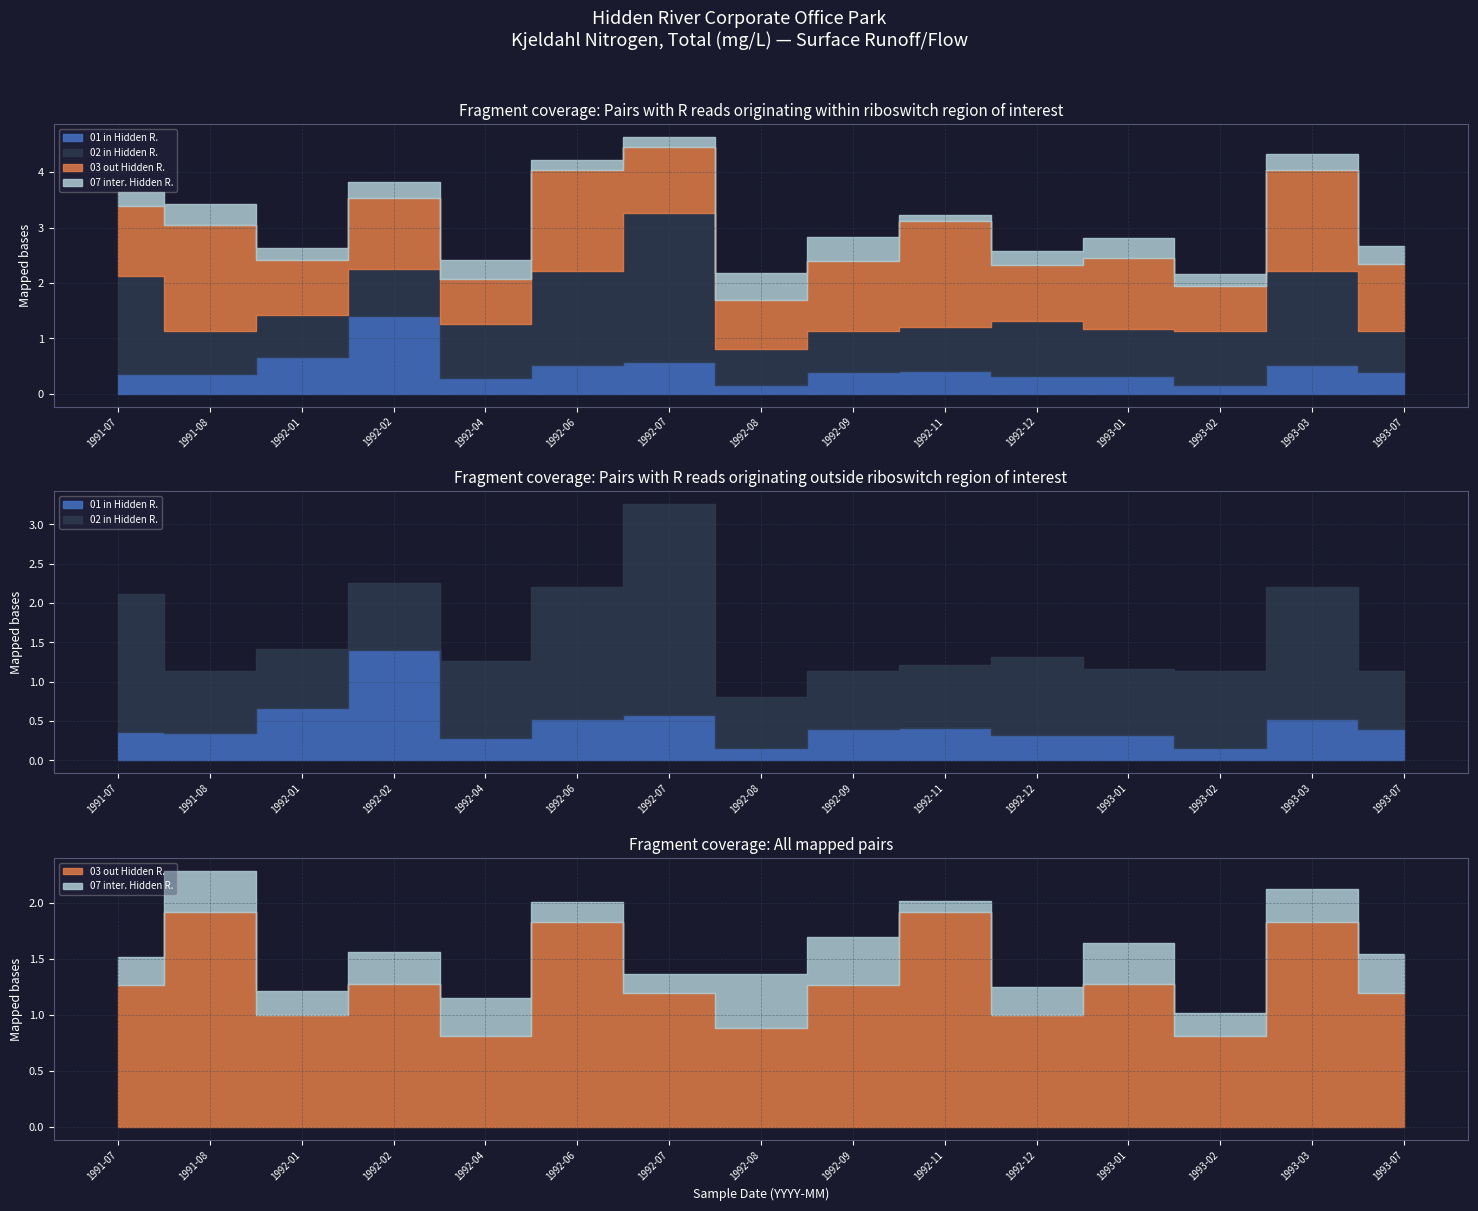

What is the value of the 02 in Hidden R. point at the 1st from the left?

1.8